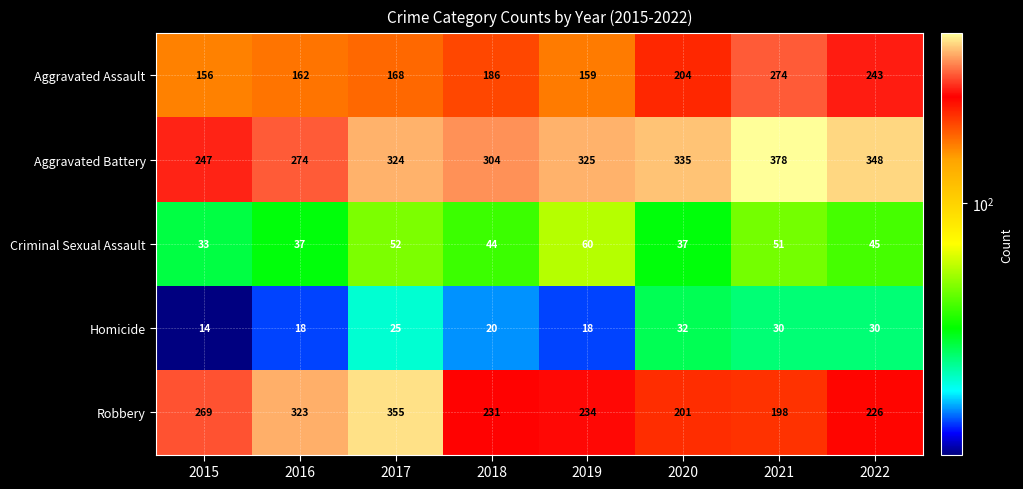

At which label is Robbery closest to 276?

2015